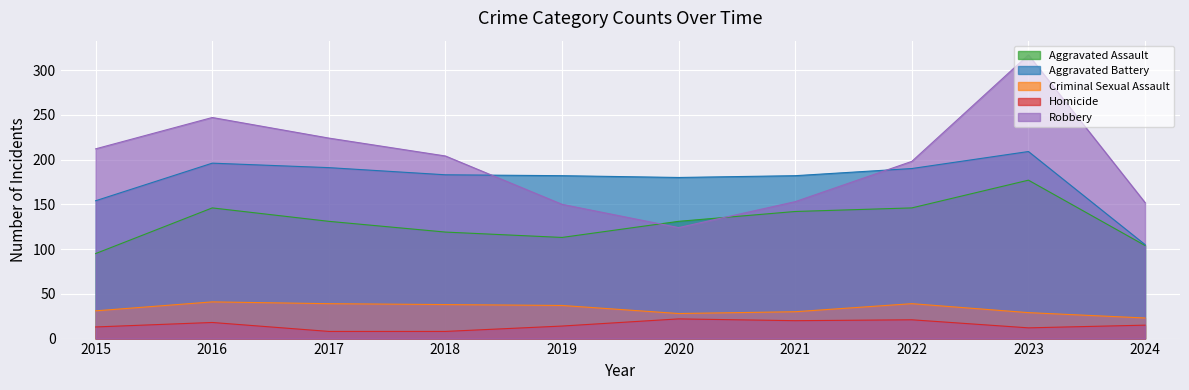

True or false: Homicide and Criminal Sexual Assault cross at least once.

False